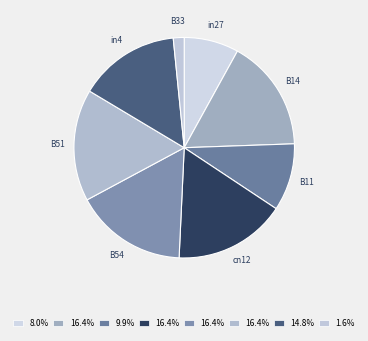

Between in27 and B33, which is larger?

in27